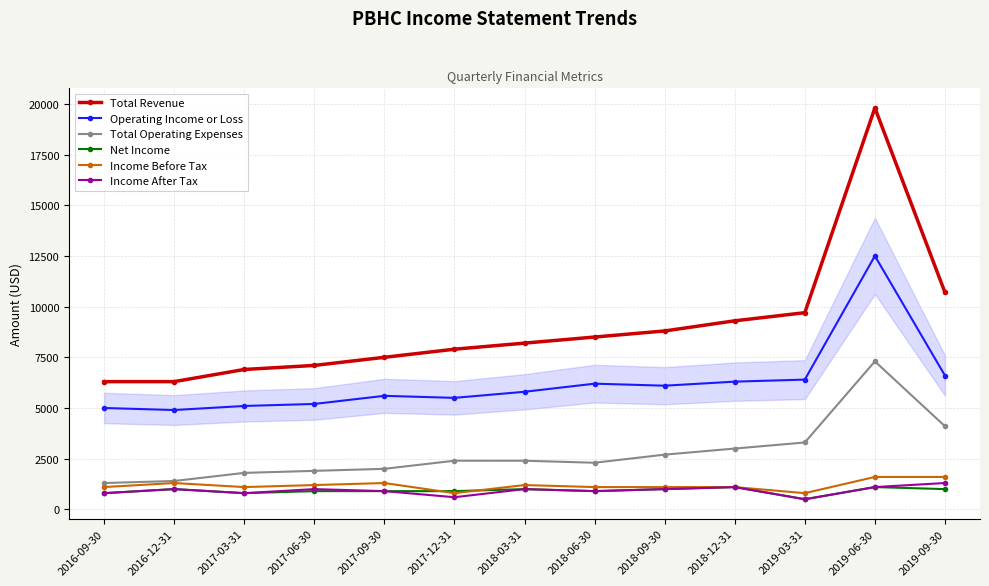

The value of Total Revenue at 2018-03-31 is 8200. True or false?

True